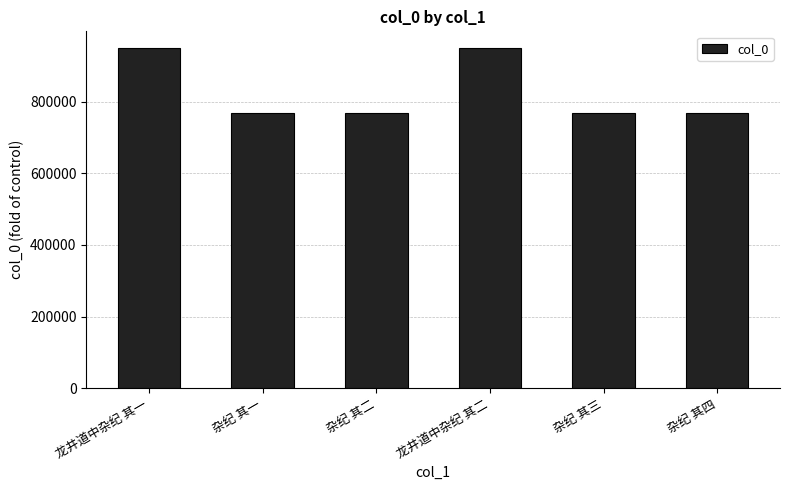

Which has a higher value, 杂纪 其三 or 龙井道中杂纪 其一?

龙井道中杂纪 其一